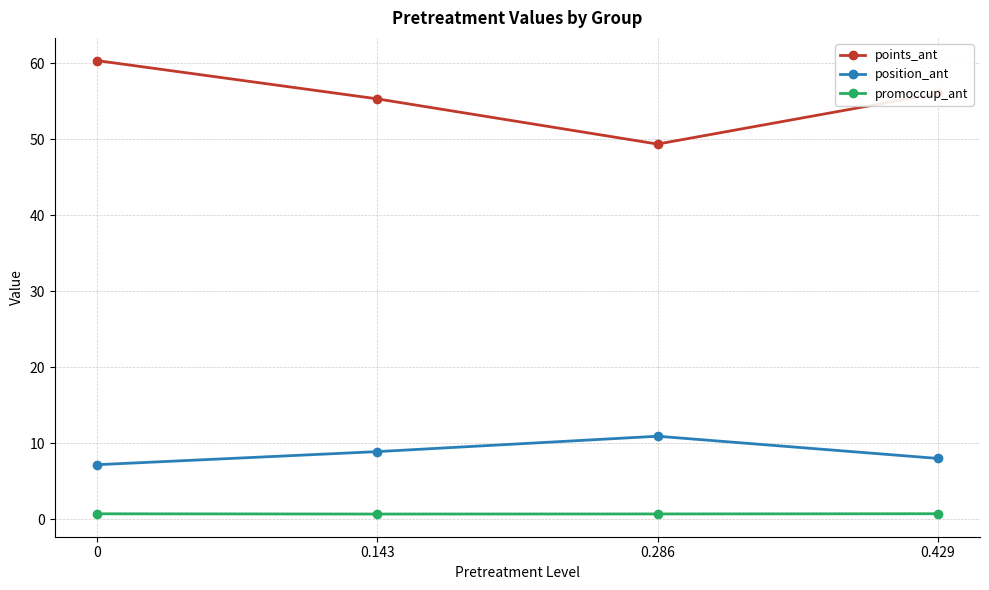

How many interior local peaks does the position_ant series have?

1